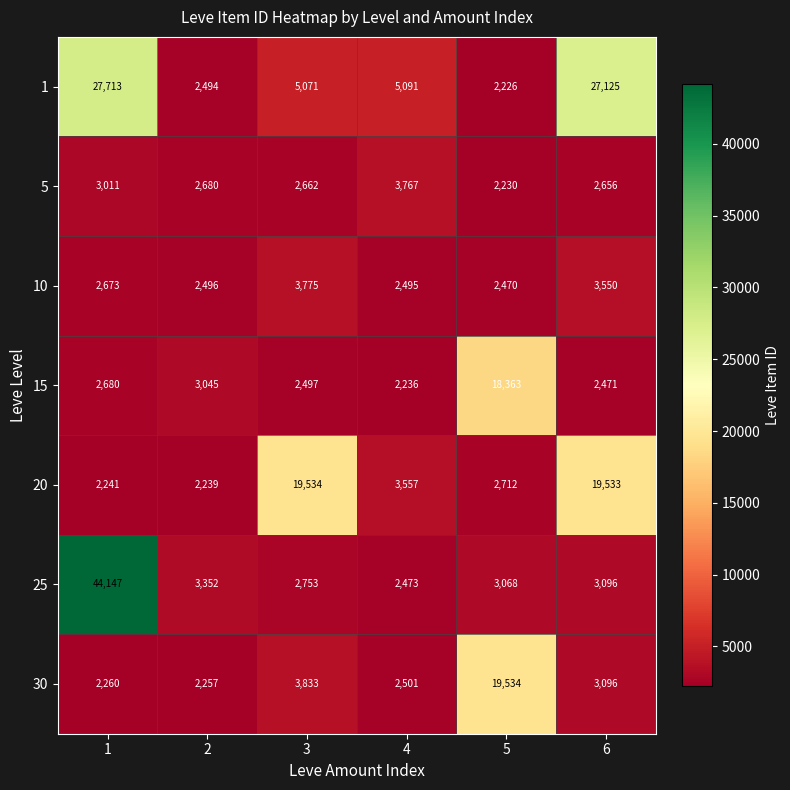

Which series has the largest range (max minus min)?

25